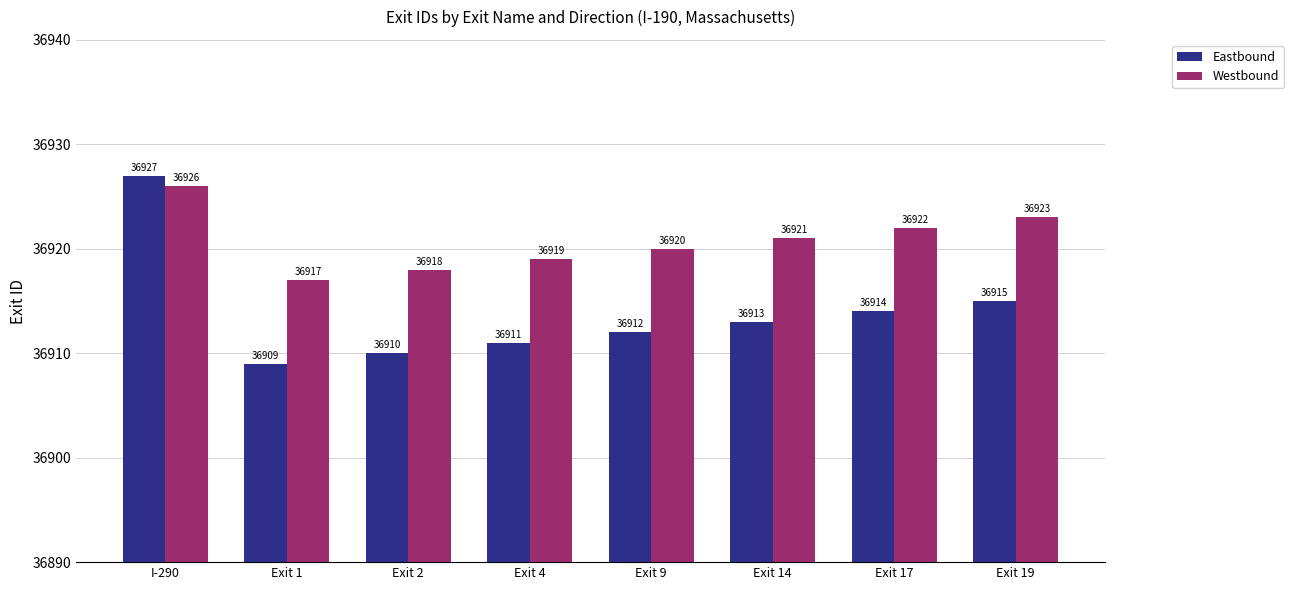

Rank the series by their maximum value, from highest to lowest.

Eastbound, Westbound